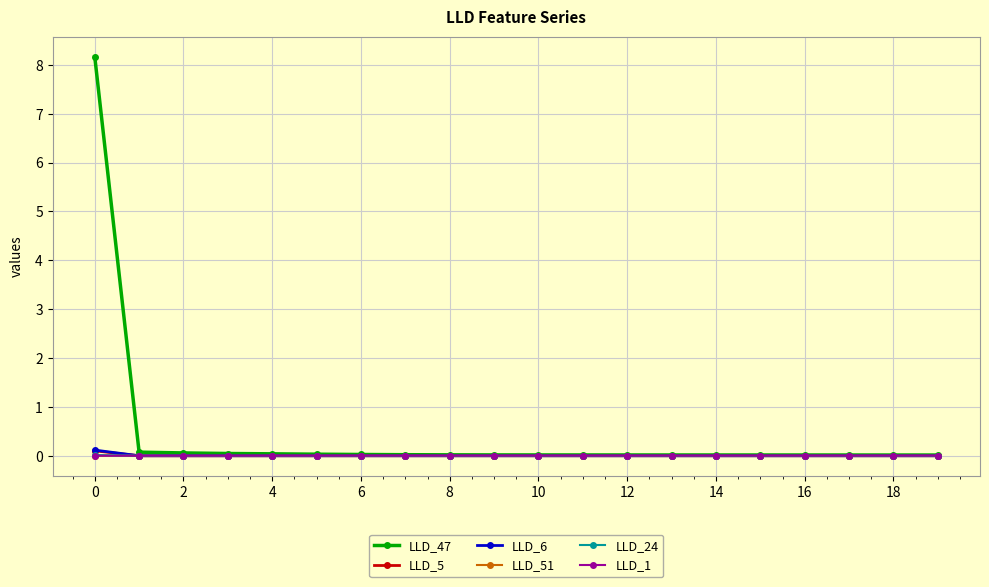

What is the greatest value displayed?

8.2